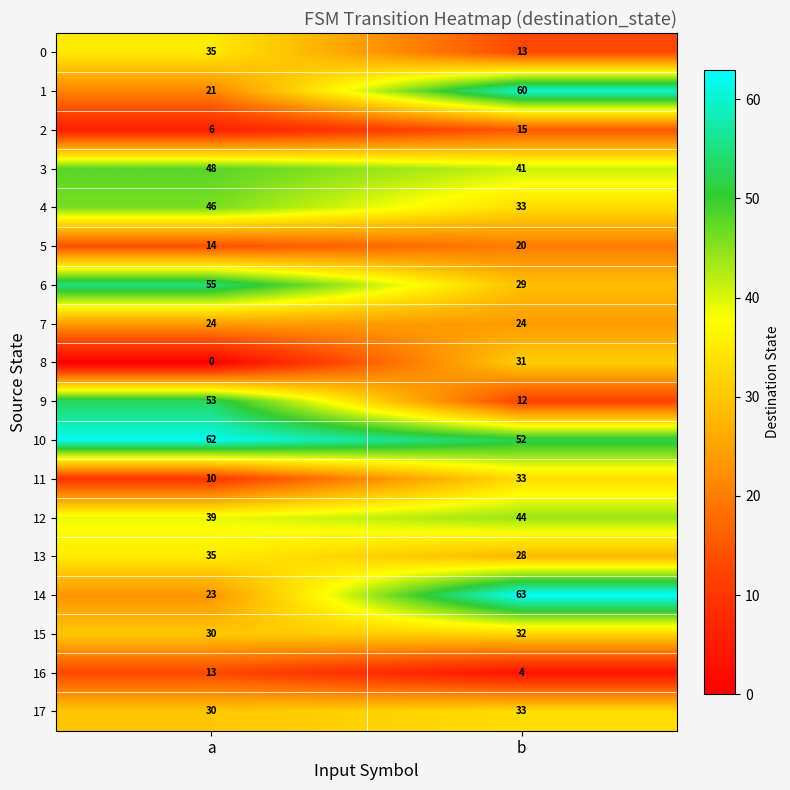

What is the difference between the maximum and minimum values in the 10 series?

10